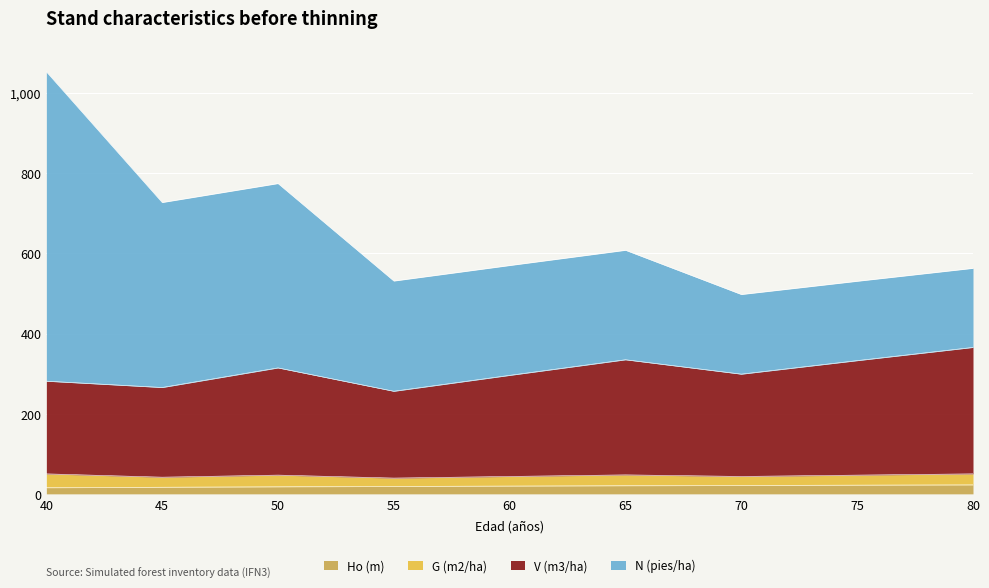

At which category is the sum across all series the highest?

40